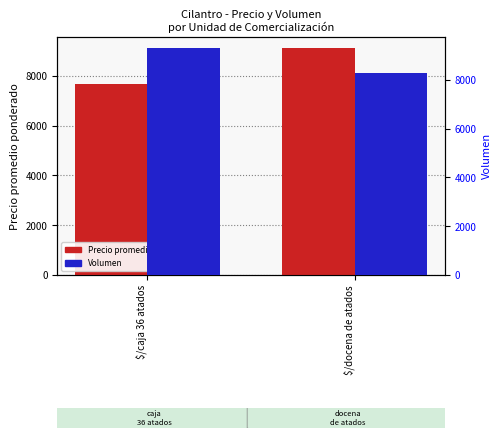

At how many categories does at least one series exceed 8062?

2